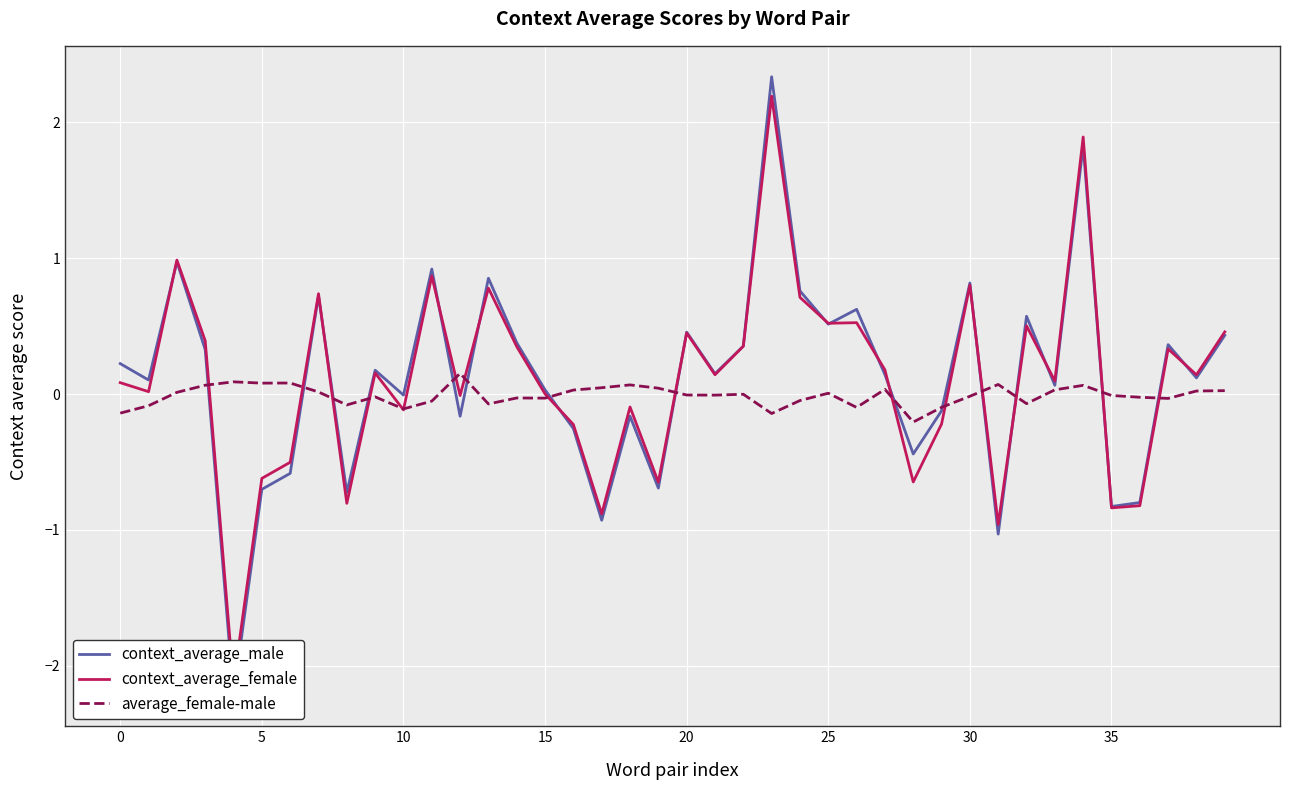

Reading left to right, extract all data points from this chart.

context_average_male: 0.2	0.1	1.0	0.3	-2.2	-0.7	-0.6	0.7	-0.7	0.2	-0.0	0.9	-0.2	0.9	0.4	0.0	-0.3	-0.9	-0.2	-0.7	0.5	0.2	0.4	2.3	0.8	0.5	0.6	0.1	-0.4	-0.1	0.8	-1.0	0.6	0.1	1.8	-0.8	-0.8	0.4	0.1	0.4
context_average_female: 0.1	0.0	1.0	0.4	-2.1	-0.6	-0.5	0.7	-0.8	0.2	-0.1	0.9	-0.0	0.8	0.3	0.0	-0.2	-0.9	-0.1	-0.6	0.4	0.1	0.4	2.2	0.7	0.5	0.5	0.2	-0.6	-0.2	0.8	-1.0	0.5	0.1	1.9	-0.8	-0.8	0.3	0.1	0.5
average_female-male: -0.1	-0.1	0.0	0.1	0.1	0.1	0.1	0.0	-0.1	-0.0	-0.1	-0.1	0.2	-0.1	-0.0	-0.0	0.0	0.0	0.1	0.0	-0.0	-0.0	-0.0	-0.1	-0.0	0.0	-0.1	0.0	-0.2	-0.1	-0.0	0.1	-0.1	0.0	0.1	-0.0	-0.0	-0.0	0.0	0.0